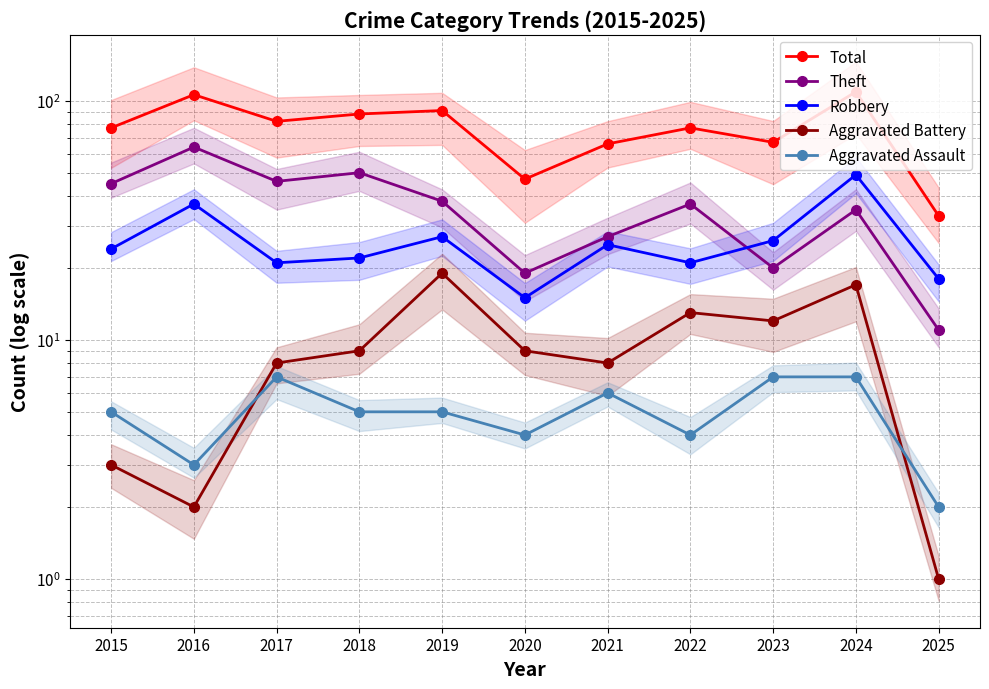

At 2025, list the series in order from smallest to largest.

Aggravated Battery, Aggravated Assault, Theft, Robbery, Total